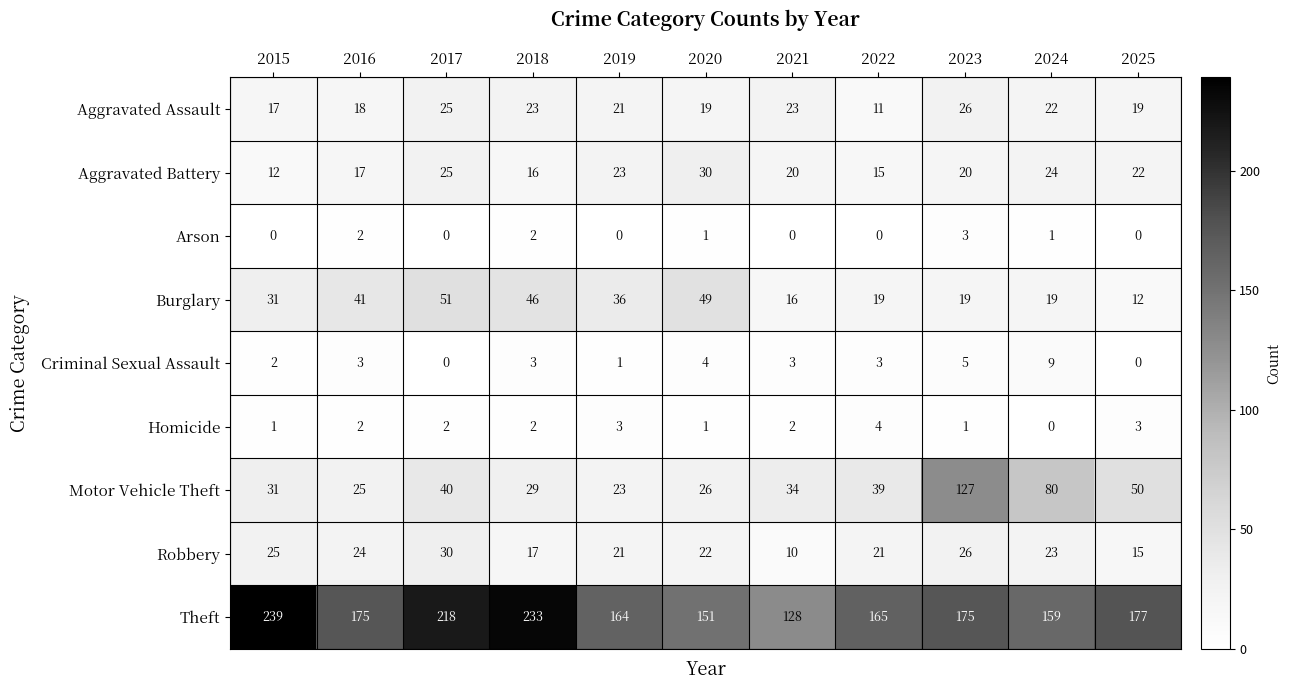

What is the approximate value of Aggravated Assault at 2025?

19